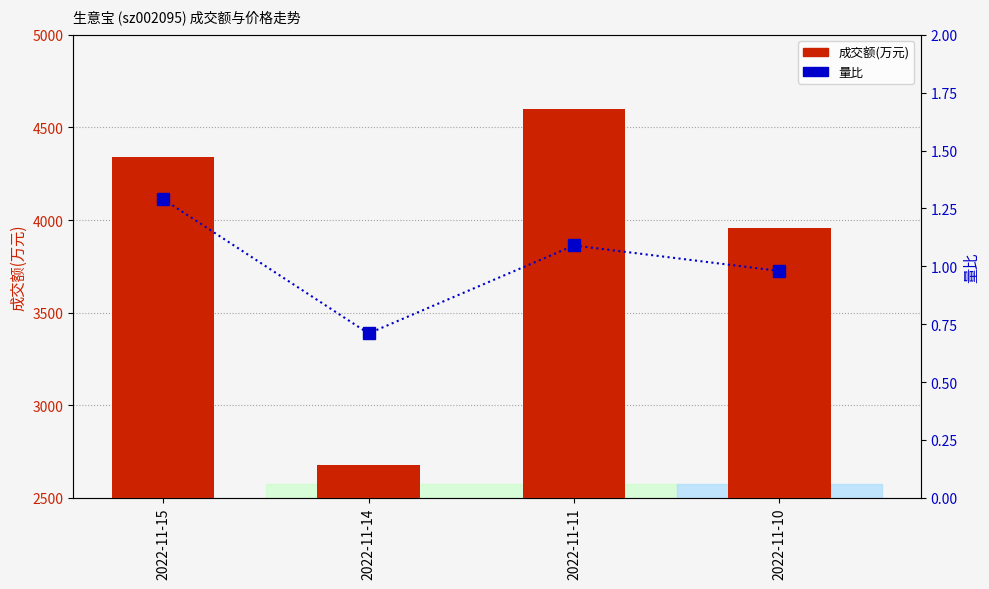

Does the chart contain any negative values?

No